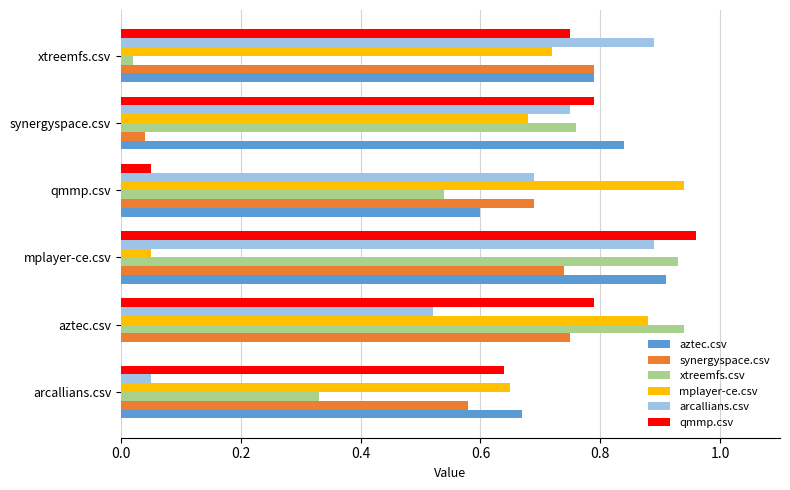

Is the value of synergyspace.csv at xtreemfs.csv greater than the value of arcallians.csv at aztec.csv?

Yes